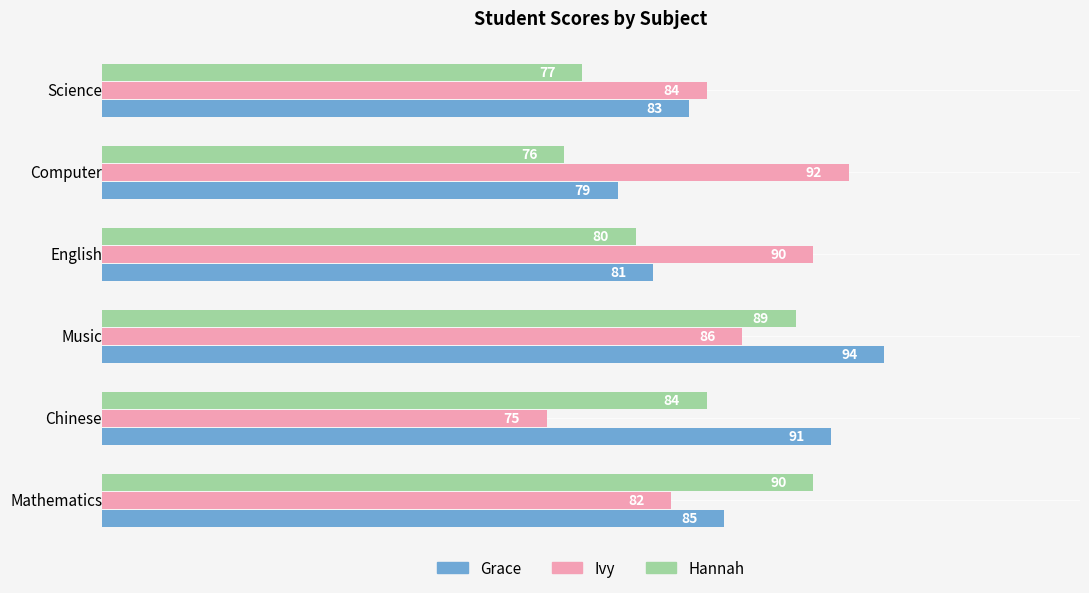

List the series in order of their peak value, lowest first.

Hannah, Ivy, Grace